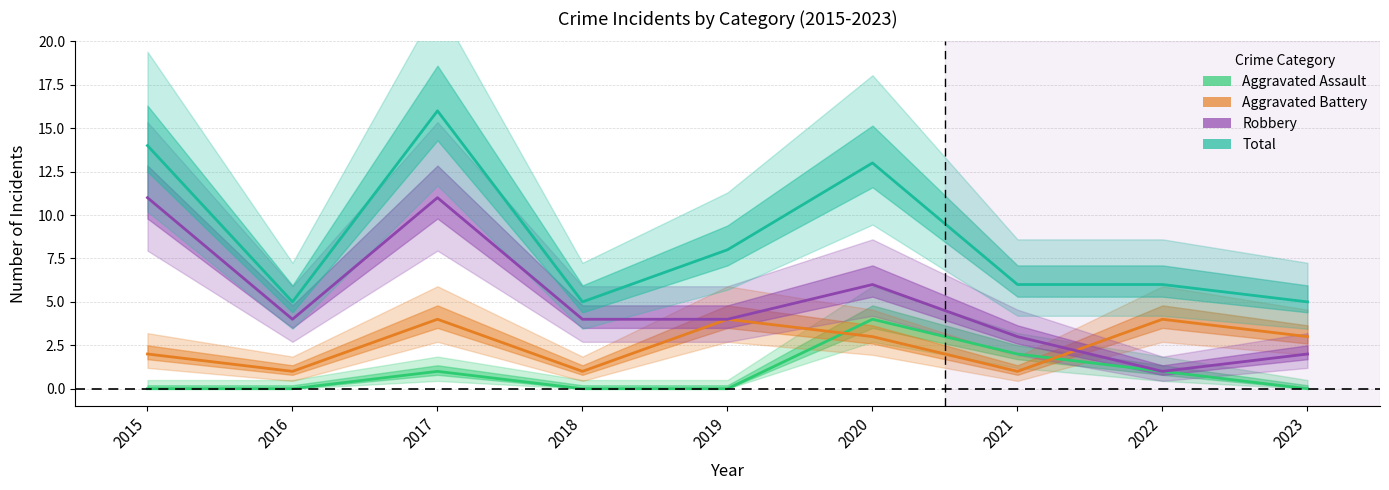

How many data points in Total are less than 6?

3